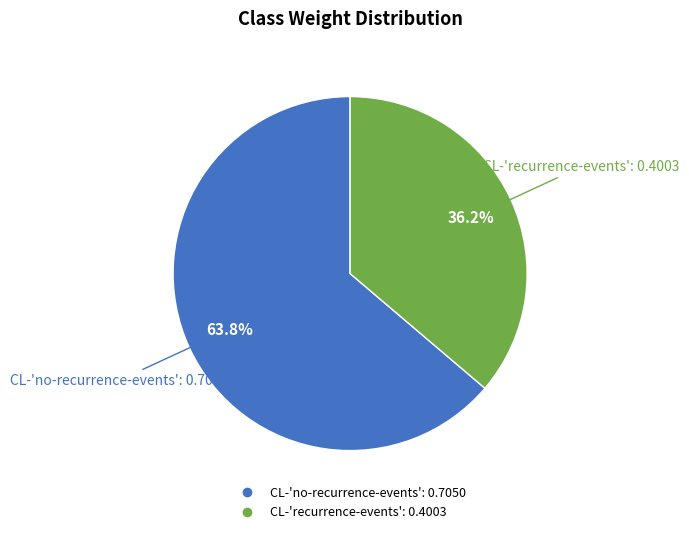

Between CL-'no-recurrence-events' and CL-'recurrence-events', which is larger?

CL-'no-recurrence-events'